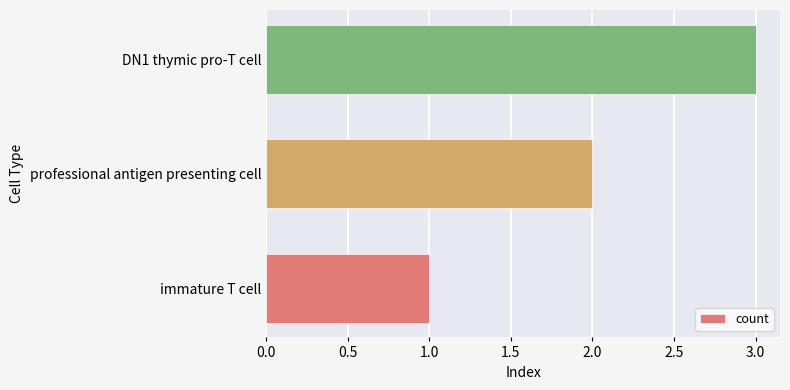

Between professional antigen presenting cell and DN1 thymic pro-T cell, which is larger?

DN1 thymic pro-T cell